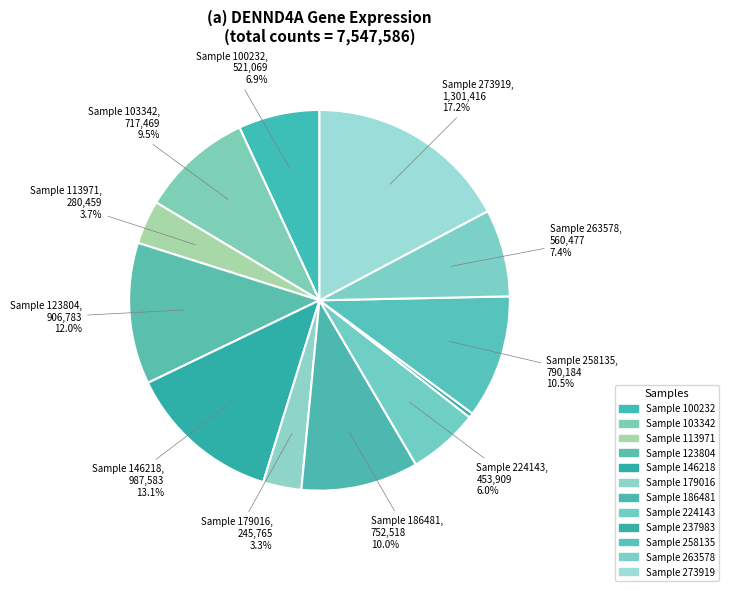

How many slices are in this pie chart?

12